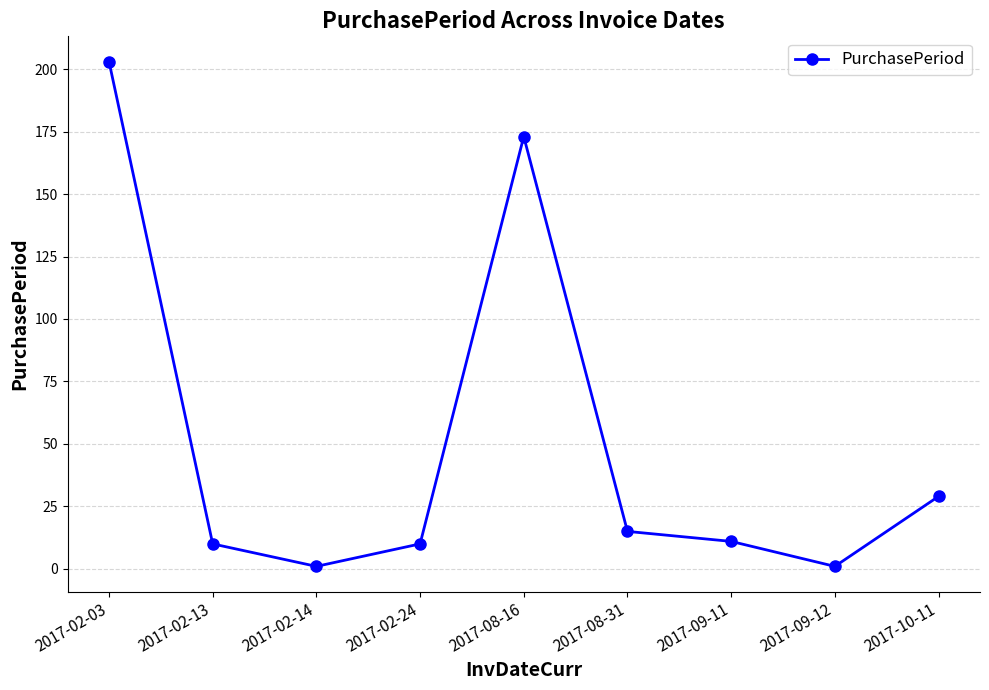

What is the change in value from 2017-02-13 to 2017-09-12?

-9